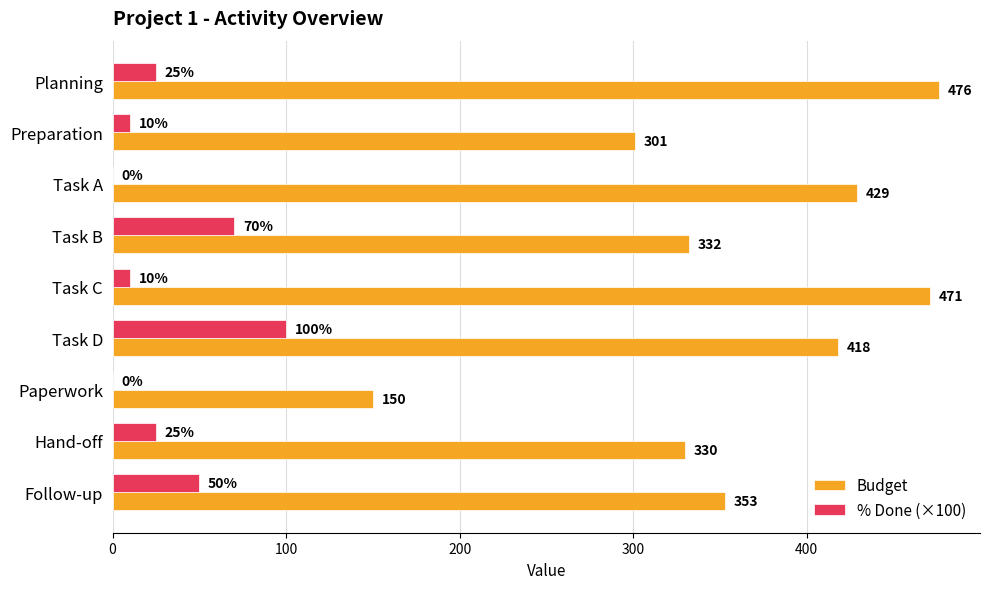

What is the greatest value displayed?

476